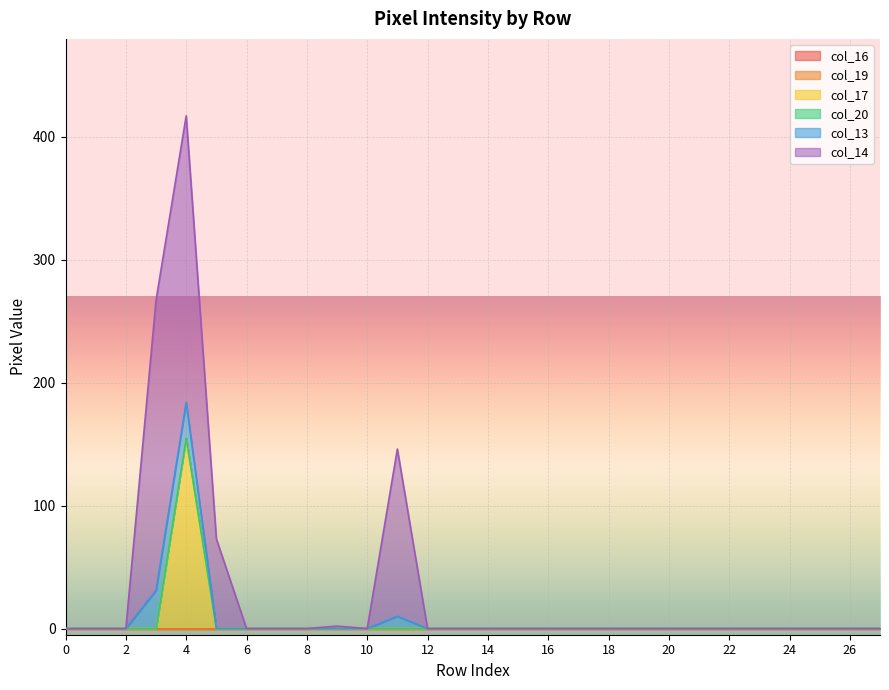

Reading right to left, what are all the values shown in this chart?

col_16: row_27=0	row_26=0	row_25=0	row_24=0	row_23=0	row_22=0	row_21=0	row_20=0	row_19=0	row_18=0	row_17=0	row_16=0	row_15=0	row_14=0	row_13=0	row_12=0	row_11=0	row_10=0	row_9=0	row_8=0	row_7=0	row_6=0	row_5=0	row_4=0	row_3=0	row_2=0	row_1=0	row_0=0
col_19: row_27=0	row_26=0	row_25=0	row_24=0	row_23=0	row_22=0	row_21=0	row_20=0	row_19=0	row_18=0	row_17=0	row_16=0	row_15=0	row_14=0	row_13=0	row_12=0	row_11=0	row_10=0	row_9=0	row_8=0	row_7=0	row_6=0	row_5=0	row_4=0	row_3=0	row_2=0	row_1=0	row_0=0
col_17: row_27=0	row_26=0	row_25=0	row_24=0	row_23=0	row_22=0	row_21=0	row_20=0	row_19=0	row_18=0	row_17=0	row_16=0	row_15=0	row_14=0	row_13=0	row_12=0	row_11=0	row_10=0	row_9=0	row_8=0	row_7=0	row_6=0	row_5=0	row_4=155	row_3=0	row_2=0	row_1=0	row_0=0
col_20: row_27=0	row_26=0	row_25=0	row_24=0	row_23=0	row_22=0	row_21=0	row_20=0	row_19=0	row_18=0	row_17=0	row_16=0	row_15=0	row_14=0	row_13=0	row_12=0	row_11=0	row_10=0	row_9=0	row_8=0	row_7=0	row_6=0	row_5=0	row_4=0	row_3=0	row_2=0	row_1=0	row_0=0
col_13: row_27=0	row_26=0	row_25=0	row_24=0	row_23=0	row_22=0	row_21=0	row_20=0	row_19=0	row_18=0	row_17=0	row_16=0	row_15=0	row_14=0	row_13=0	row_12=0	row_11=10	row_10=0	row_9=0	row_8=0	row_7=0	row_6=0	row_5=0	row_4=29	row_3=31	row_2=0	row_1=0	row_0=0
col_14: row_27=0	row_26=0	row_25=0	row_24=0	row_23=0	row_22=0	row_21=0	row_20=0	row_19=0	row_18=0	row_17=0	row_16=0	row_15=0	row_14=0	row_13=0	row_12=0	row_11=136	row_10=0	row_9=2	row_8=0	row_7=0	row_6=0	row_5=73	row_4=233	row_3=236	row_2=0	row_1=0	row_0=0